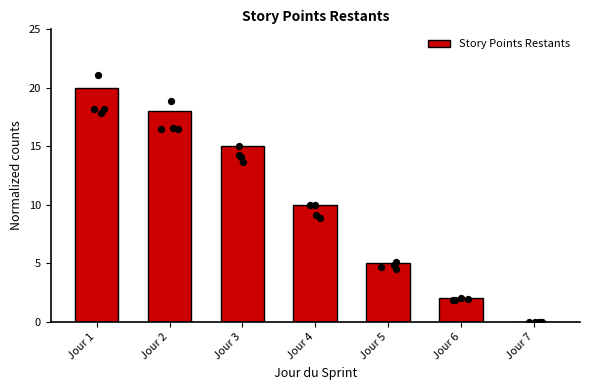

Between Jour 4 and Jour 5, which is larger?

Jour 4